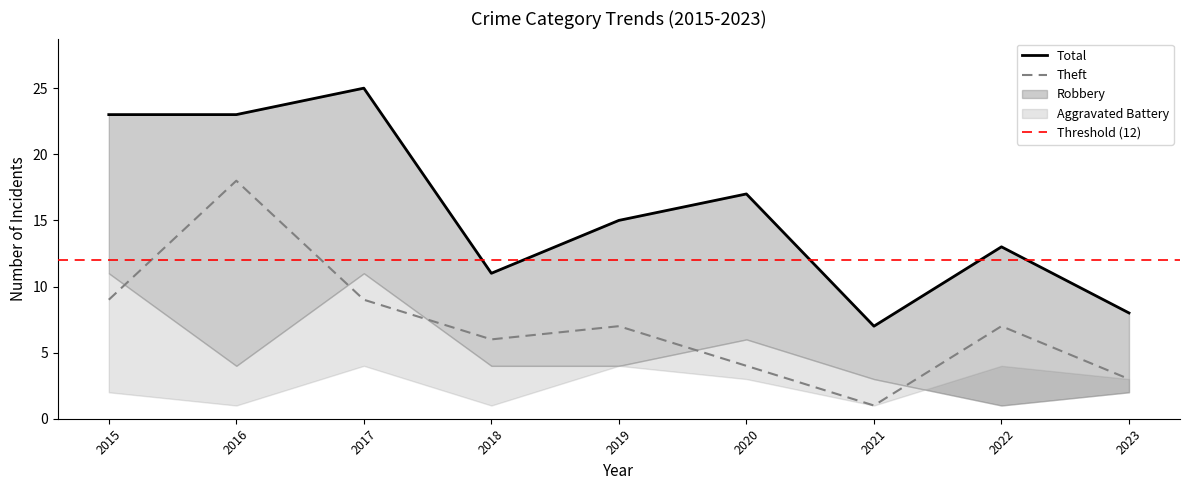

The Theft series shows 5 at 2023. True or false?

False